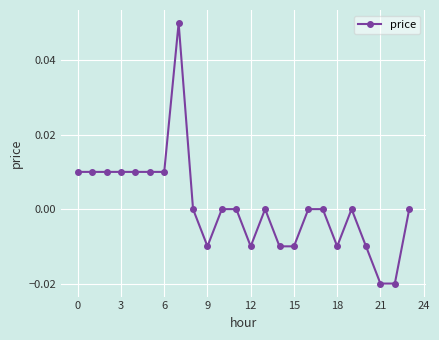

True or false: there are more than 2 points higher than both neighbors.

True